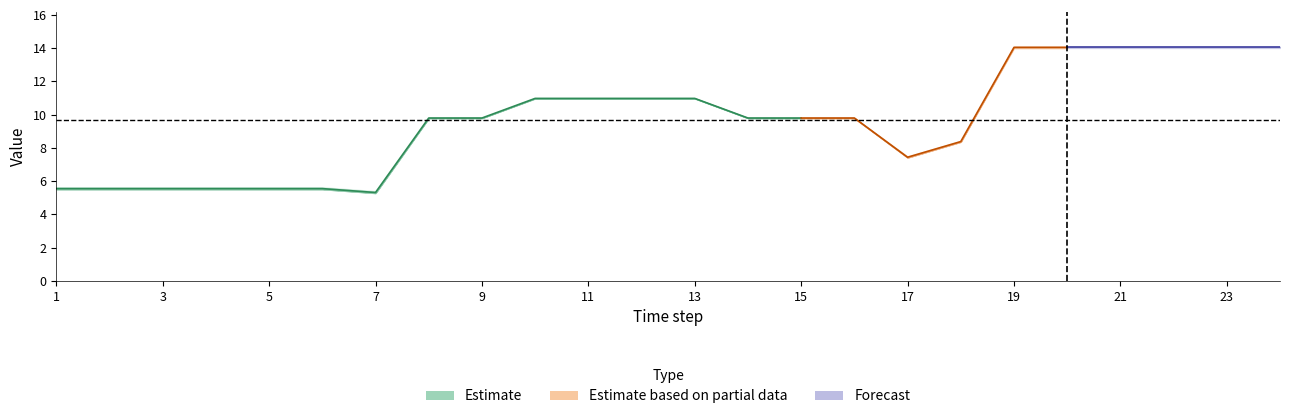

True or false: m1 and m2 intersect in this chart.

True